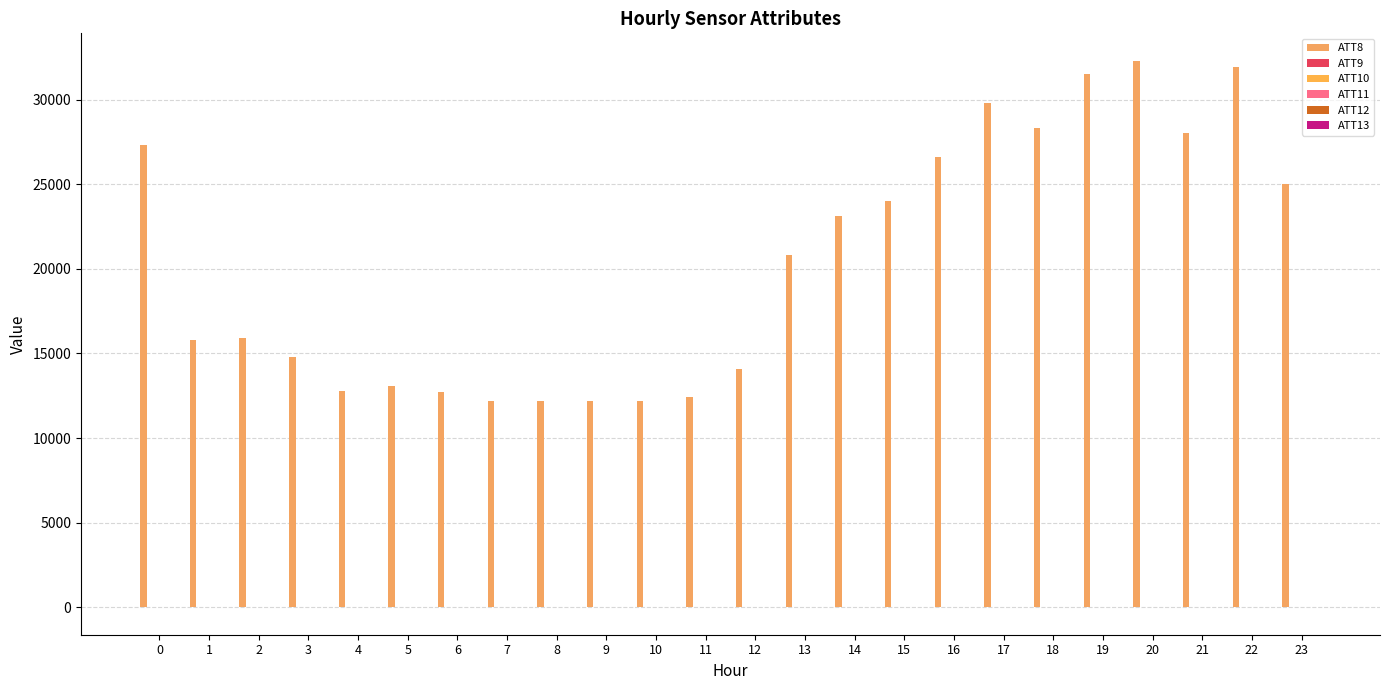

What is the difference between the maximum and minimum values in the ATT12 series?

9.8